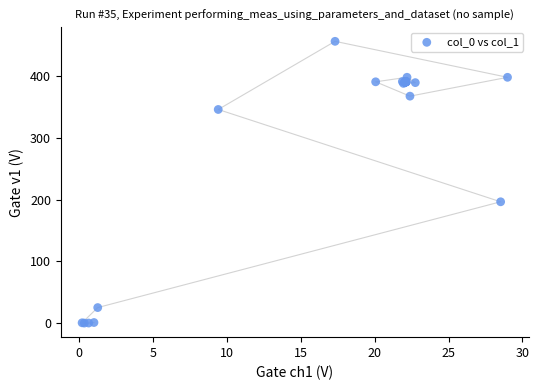

What Y value in the scatter plot is closest to 228?

196.5